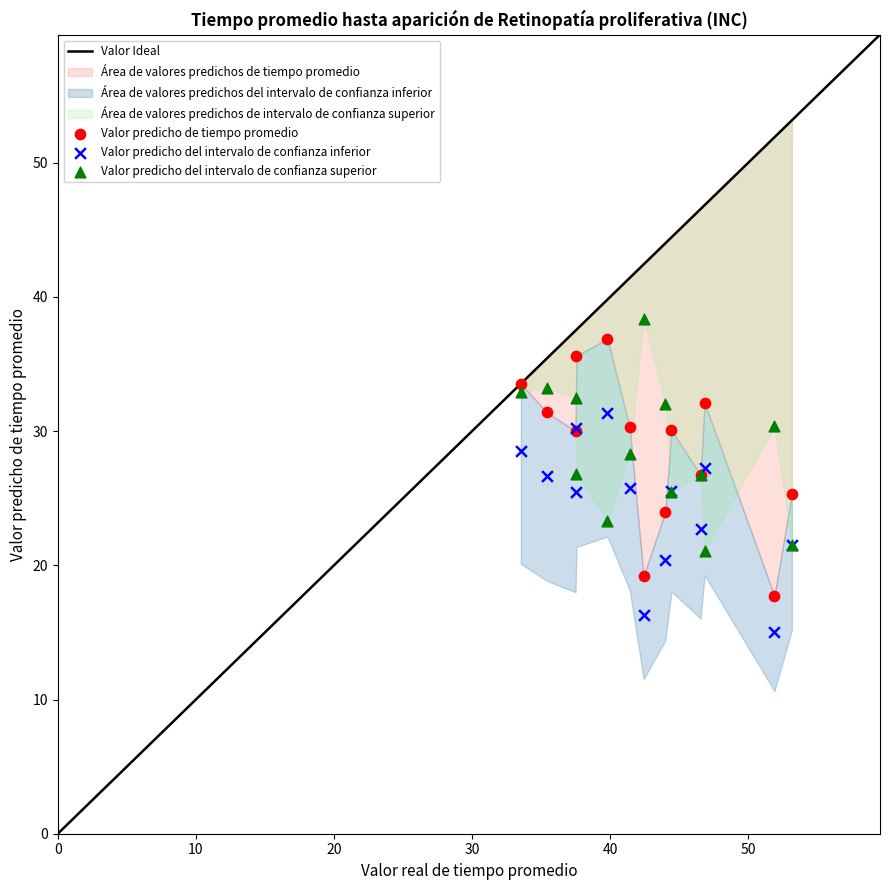

What is the X range (max minus min) for the scatter plot?

19.6